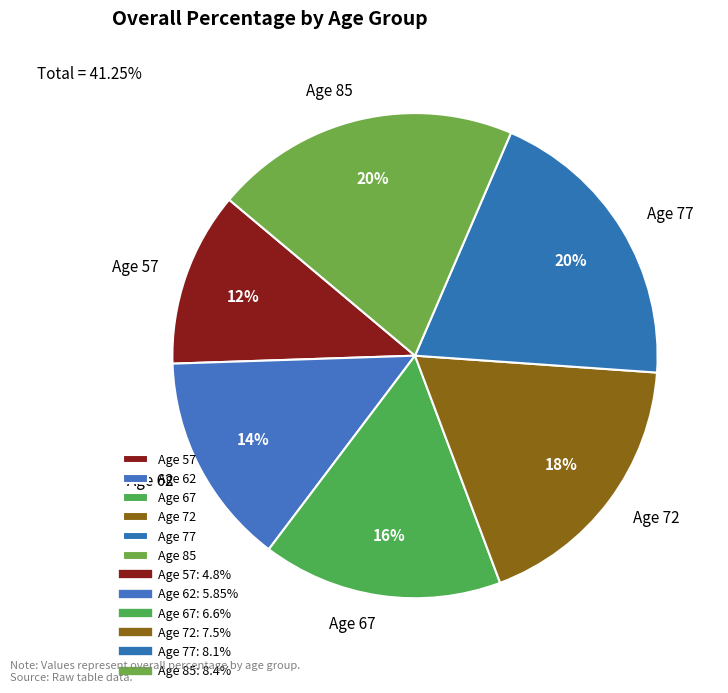

To the nearest percent, what is the difference between the Age 72 and Age 85 slice percentages?

2%